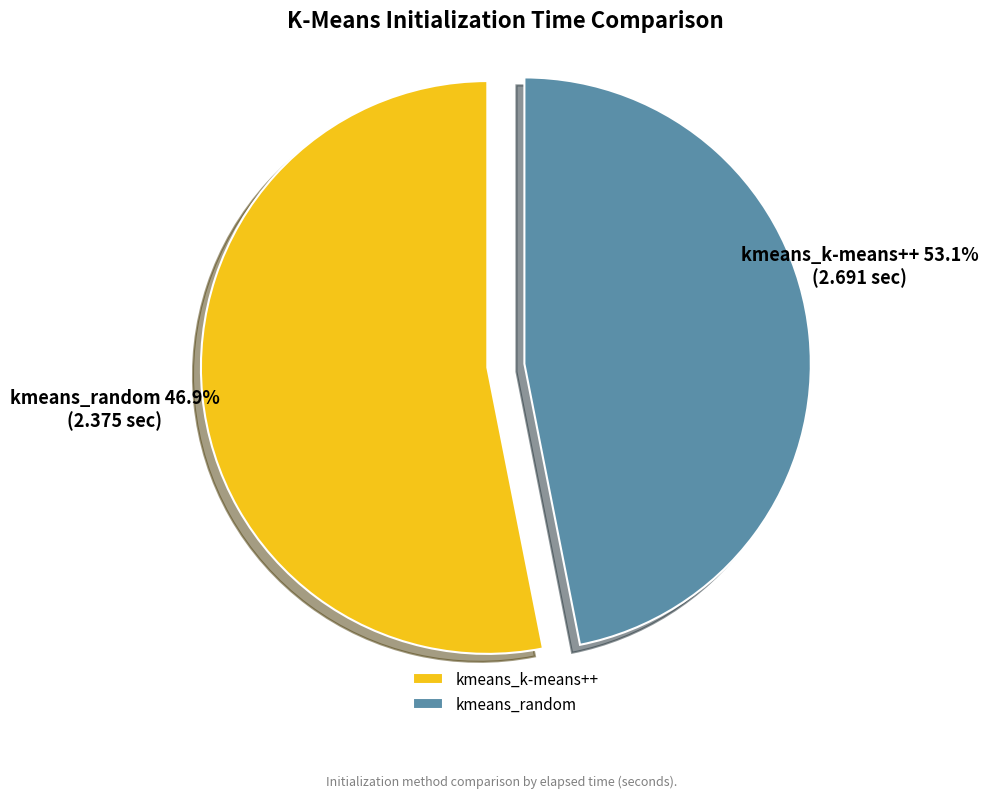

What is the change in value from kmeans_k-means++ to kmeans_random?

-0.3